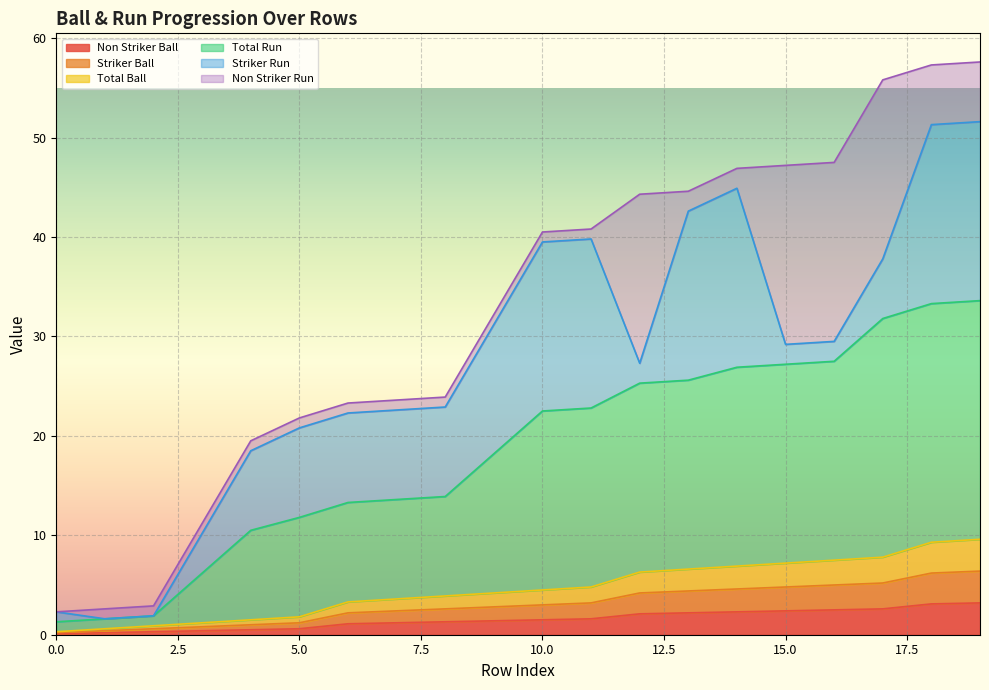

What is the minimum value shown in the chart?

0.1